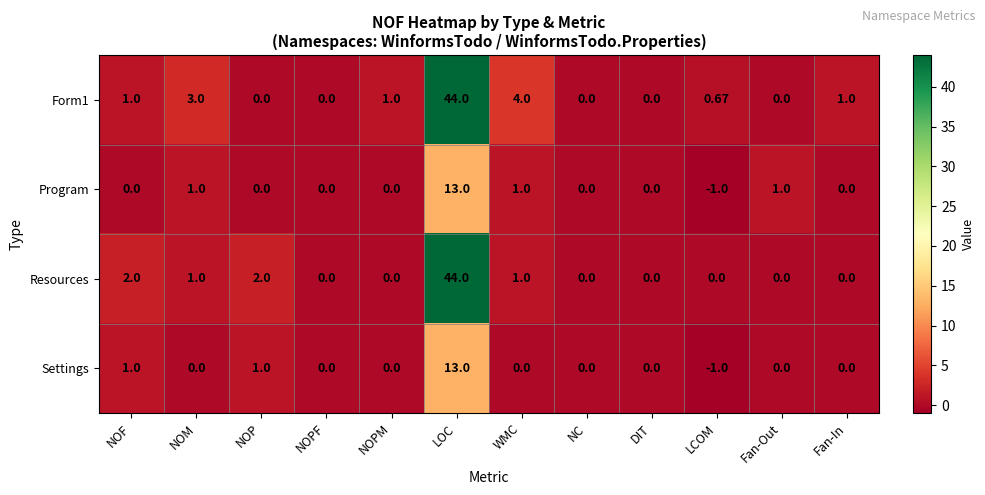

At which label does Form1 reach its peak?

LOC